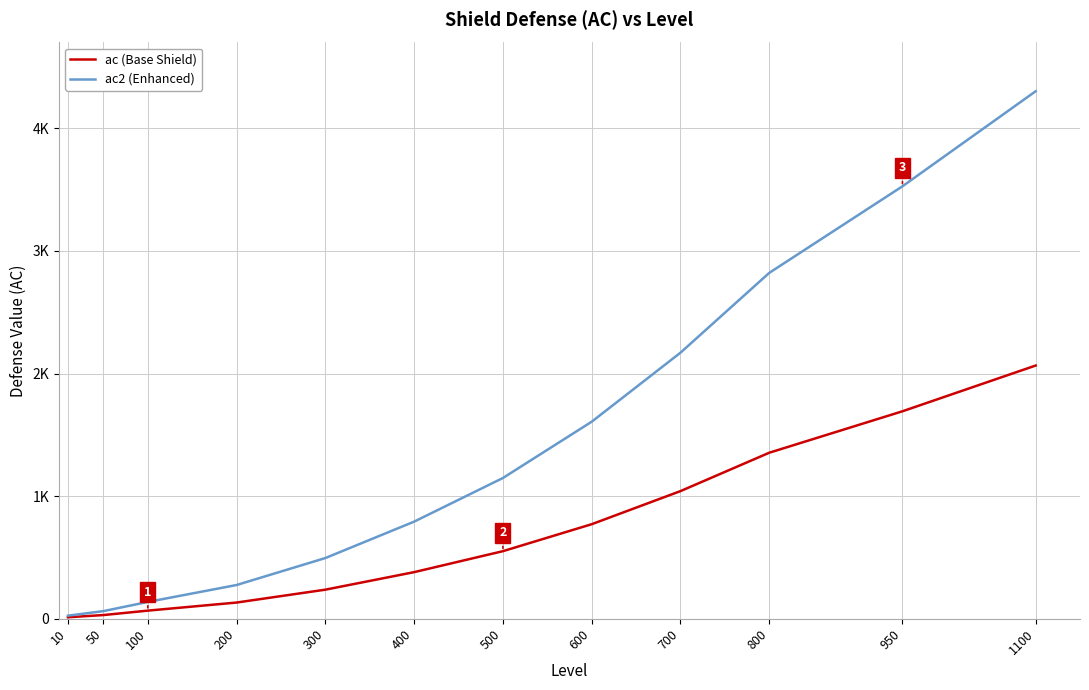

What are all the series names shown in the legend?

ac (Base Shield), ac2 (Enhanced)